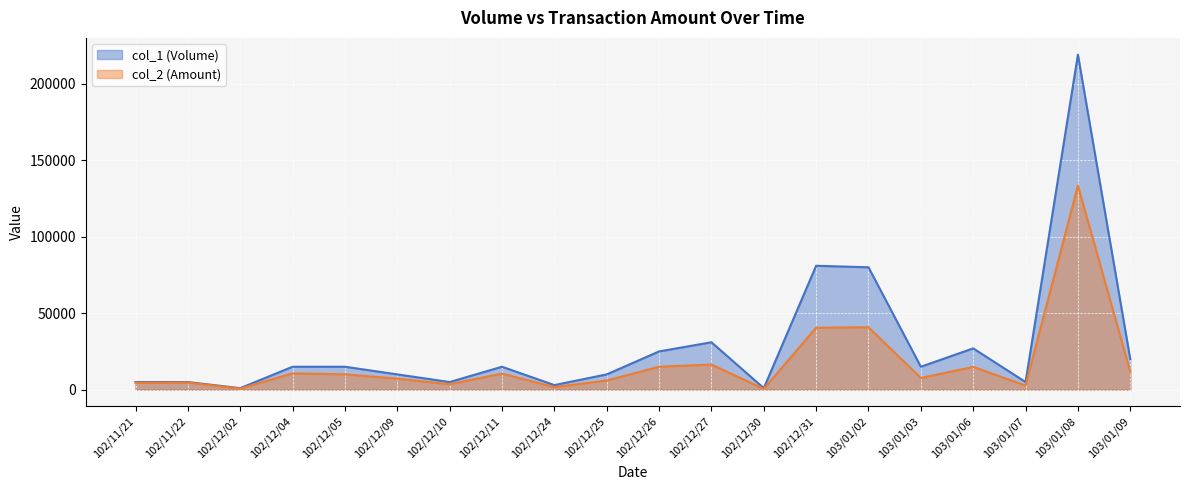

What is the maximum value shown in the chart?

219000